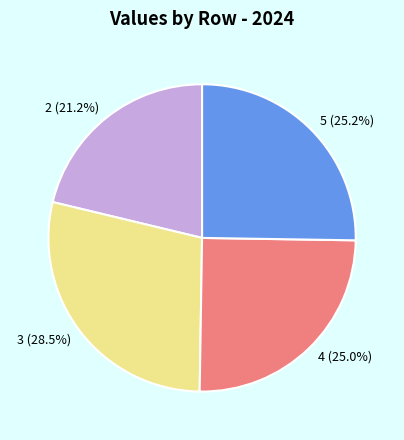

To the nearest percent, what is the combined percentage of 3 and 5?

54%